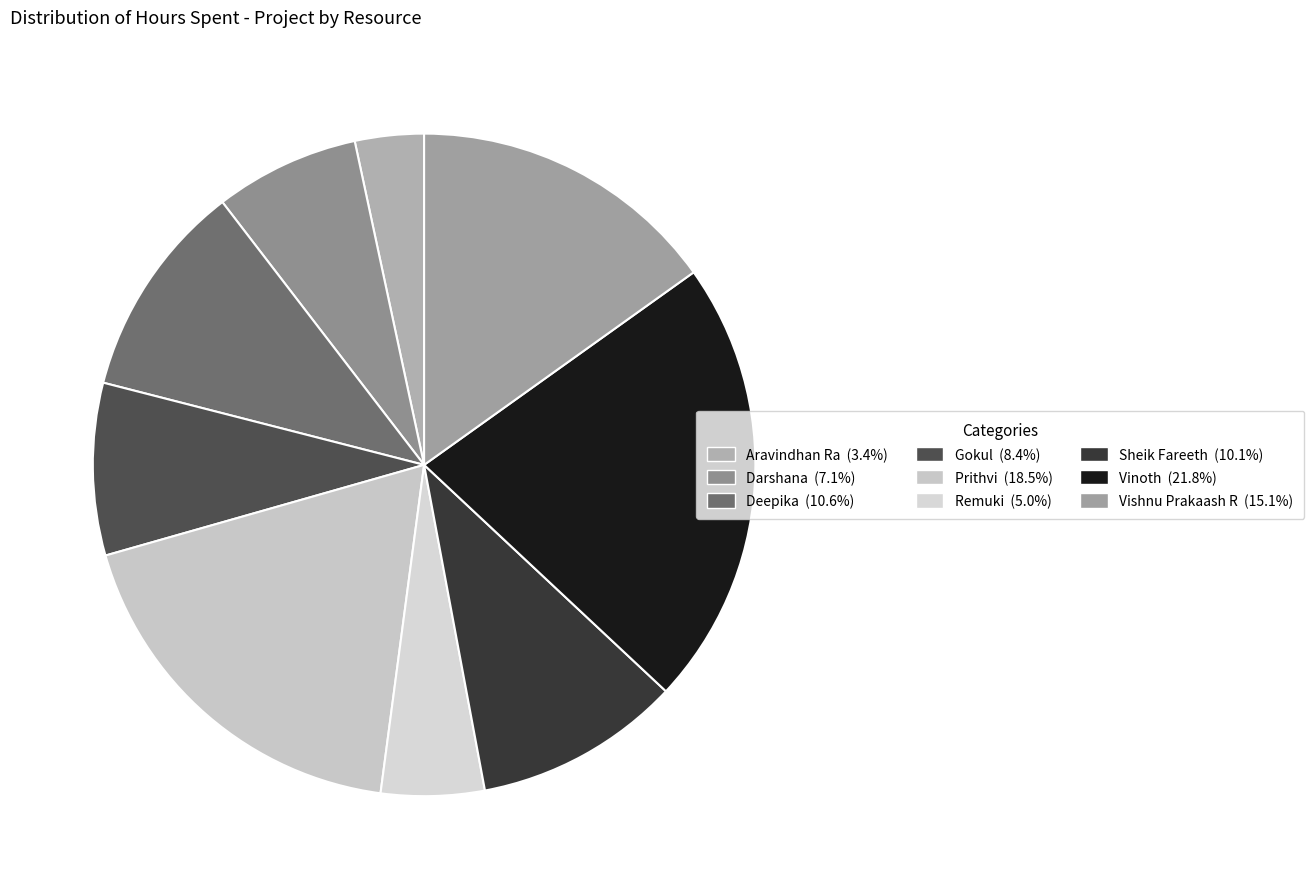

What is the smallest slice in the pie chart?

Aravindhan Ra